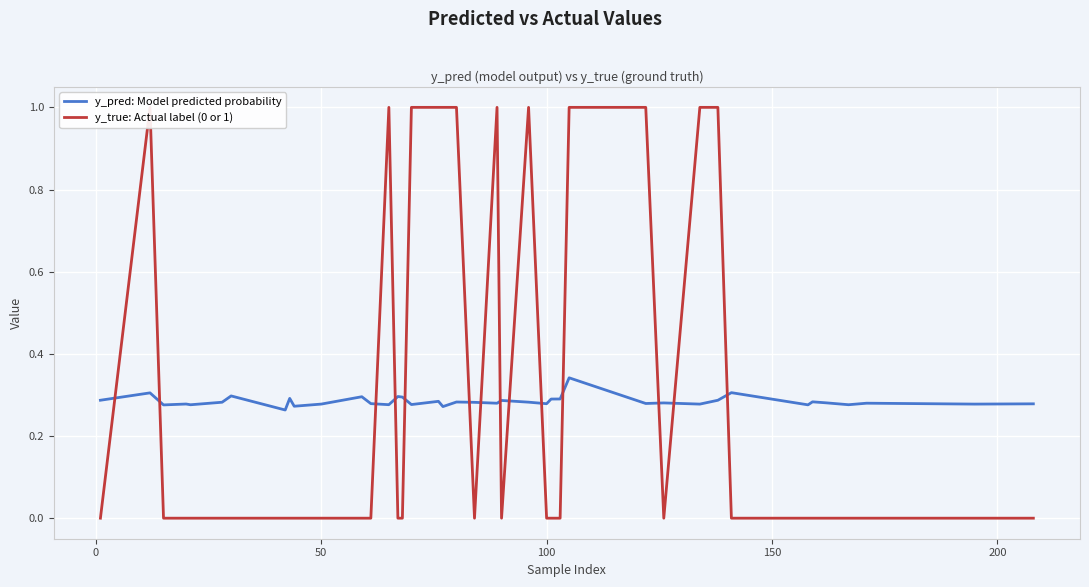

What are all the series names shown in the legend?

y_pred: Model predicted probability, y_true: Actual label (0 or 1)